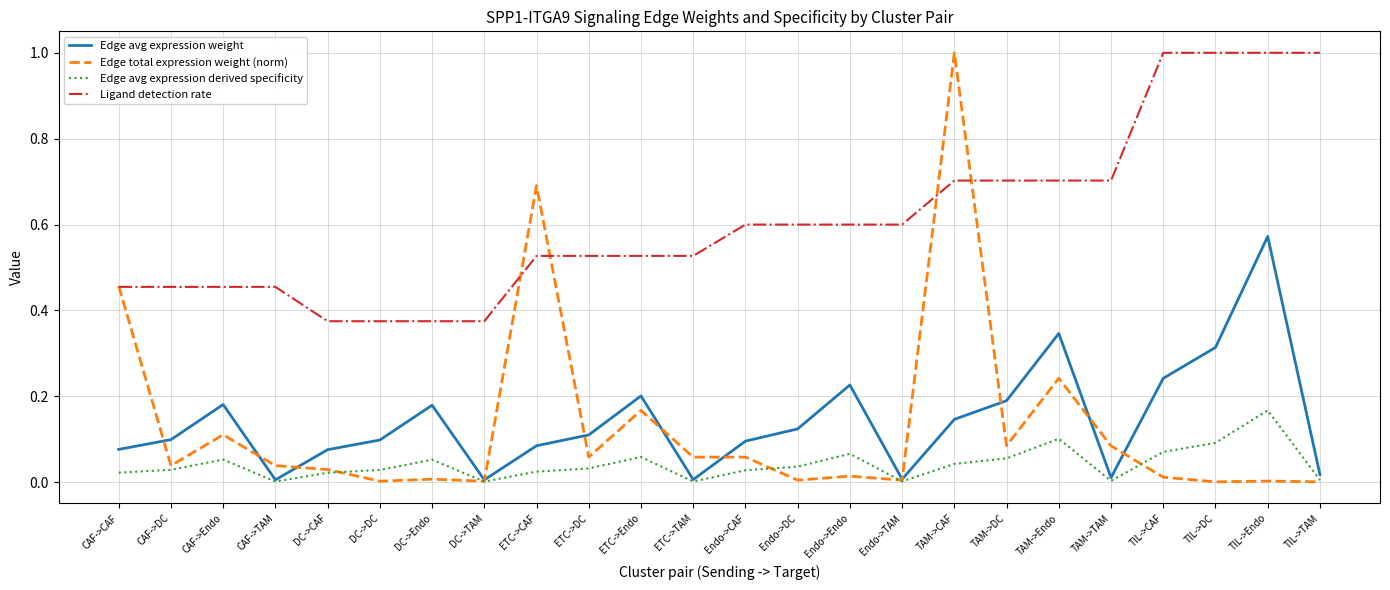

What is the maximum value shown in the chart?

1.0